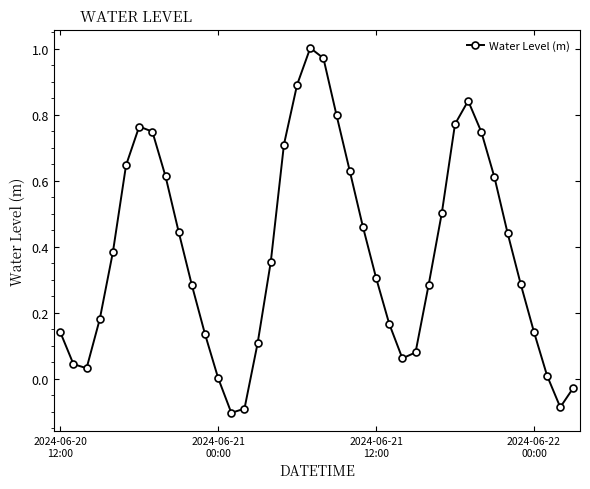

What is the difference between the maximum and minimum values?

1.1